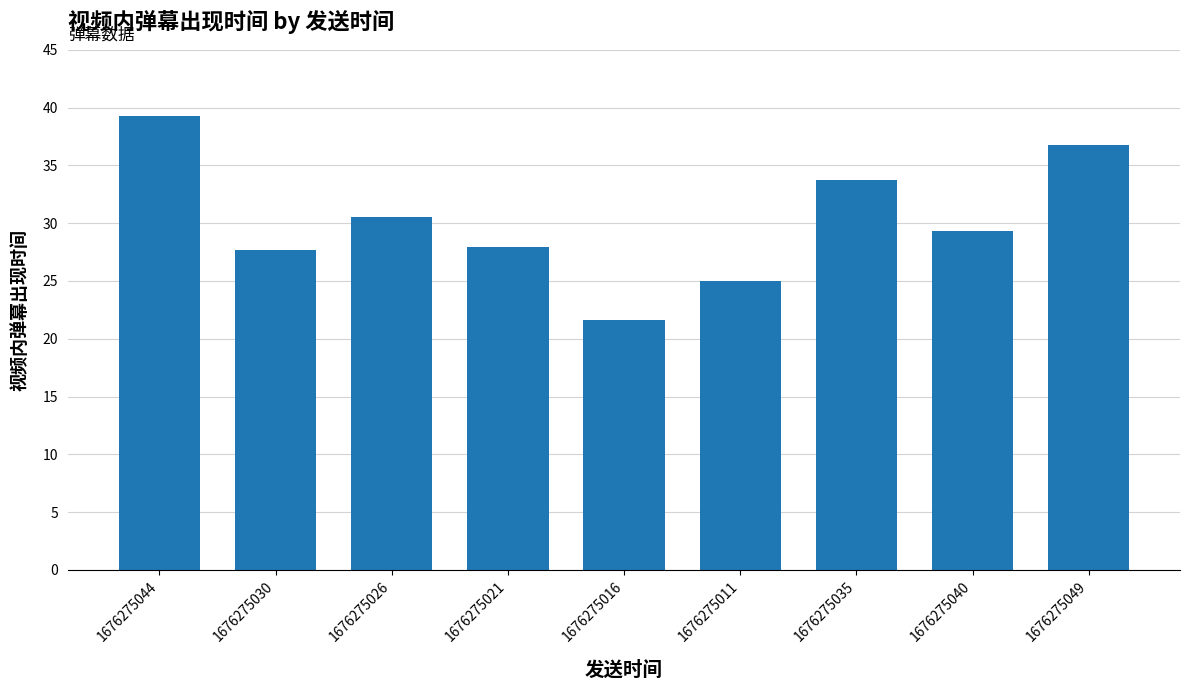

What is the sum of the values at 1676275030 and 1676275011?

52.7